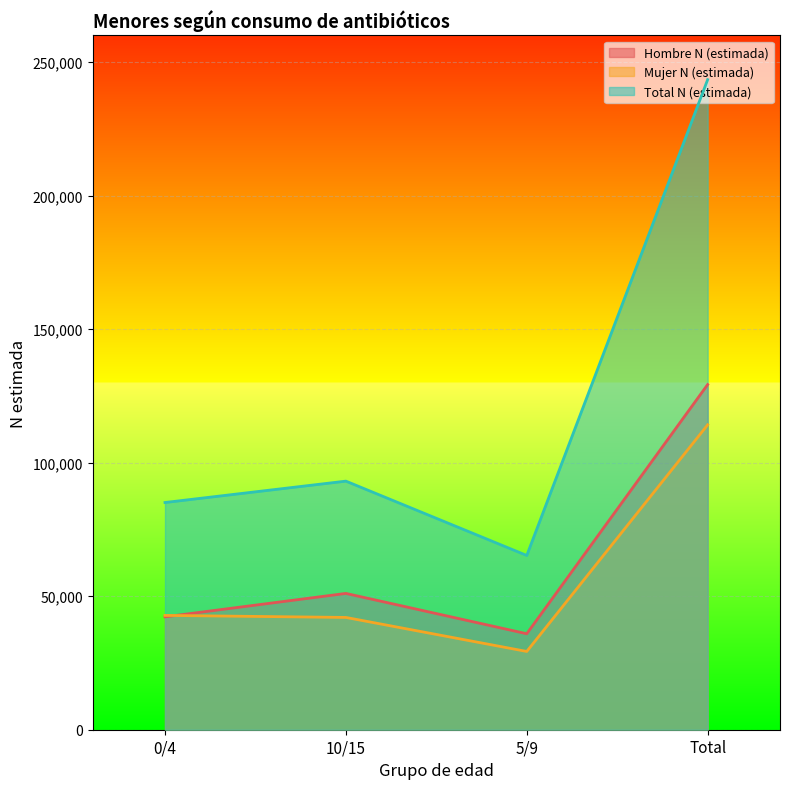

Reading left to right, list all the values displayed in this chart.

Hombre N (estimada): 42269	51032	35936	129237
Mujer N (estimada): 42802	42042	29306	114150
Total N (estimada): 85071	93074	65242	243387